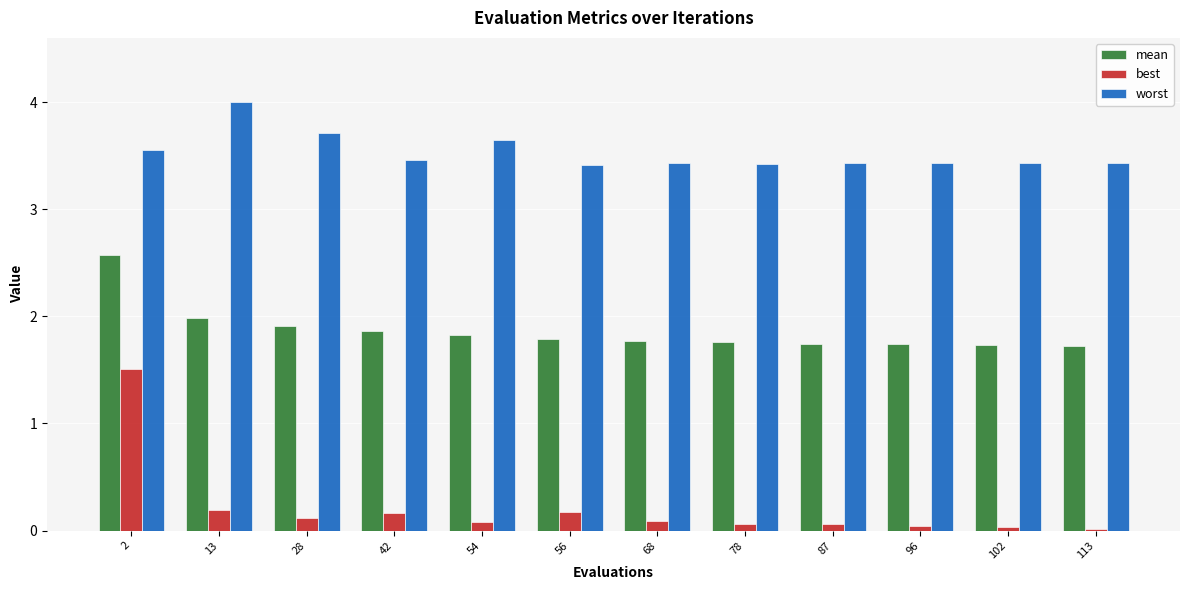

How many groups of bars are there?

12